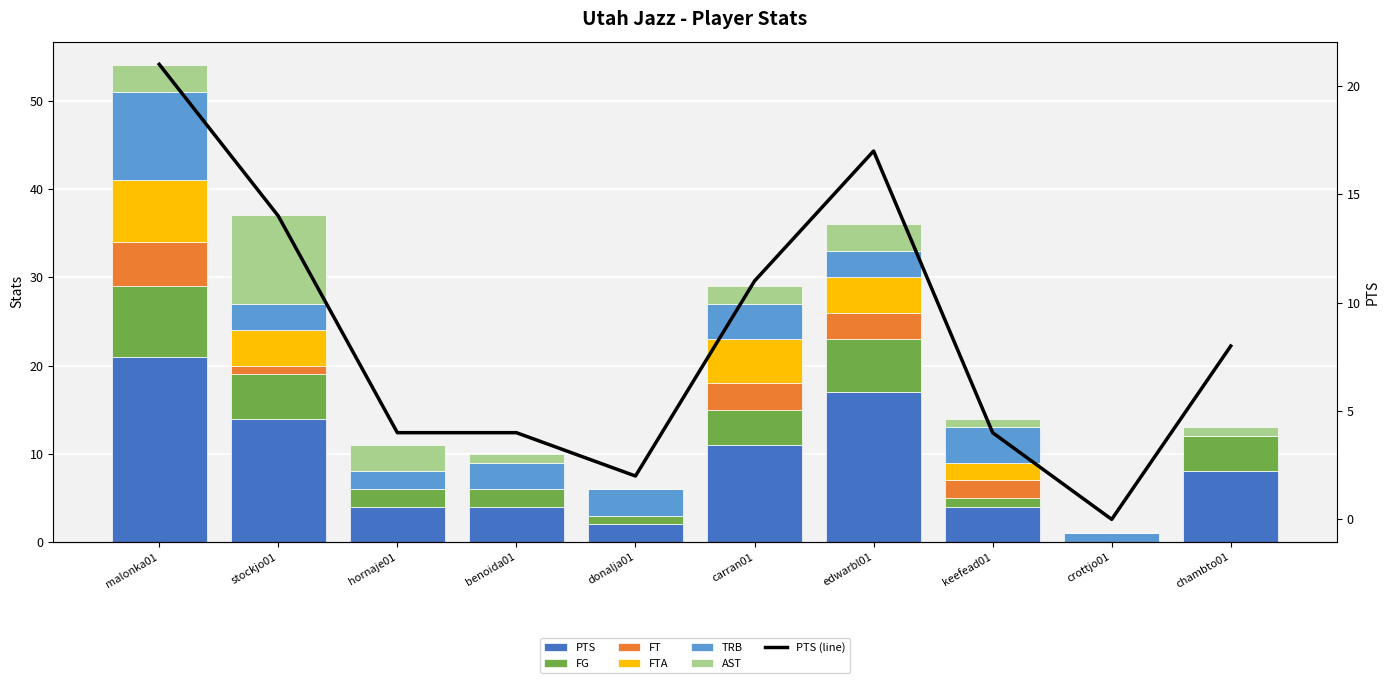

At which label is FG closest to 4?

carran01